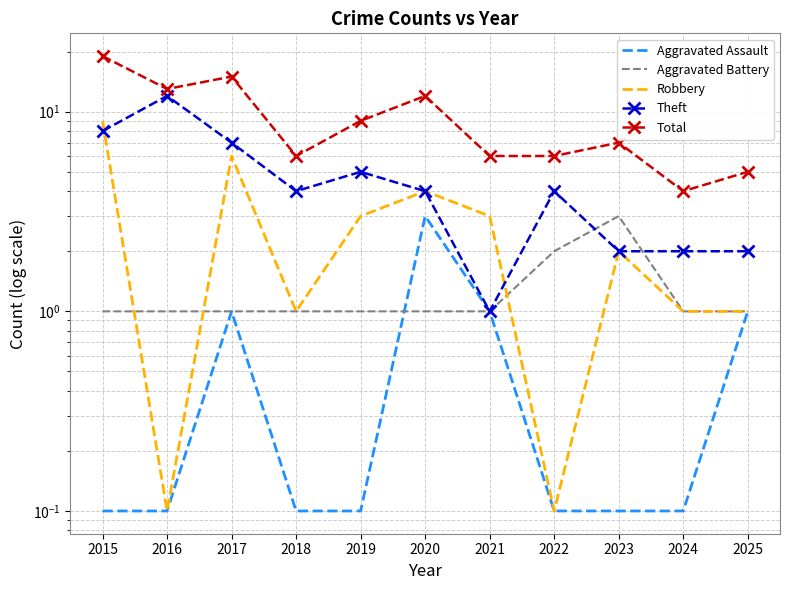

How many data points in Theft are less than 4?

4